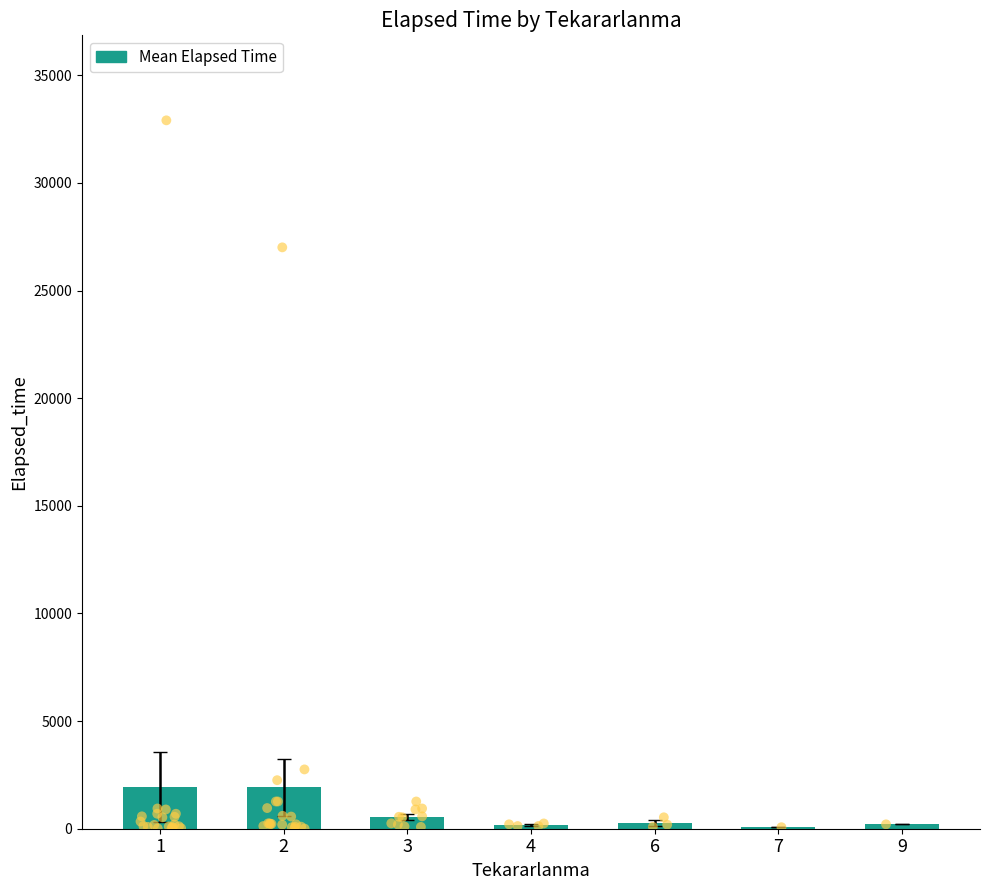

What is the change in value from 4 to 7?

-105.0